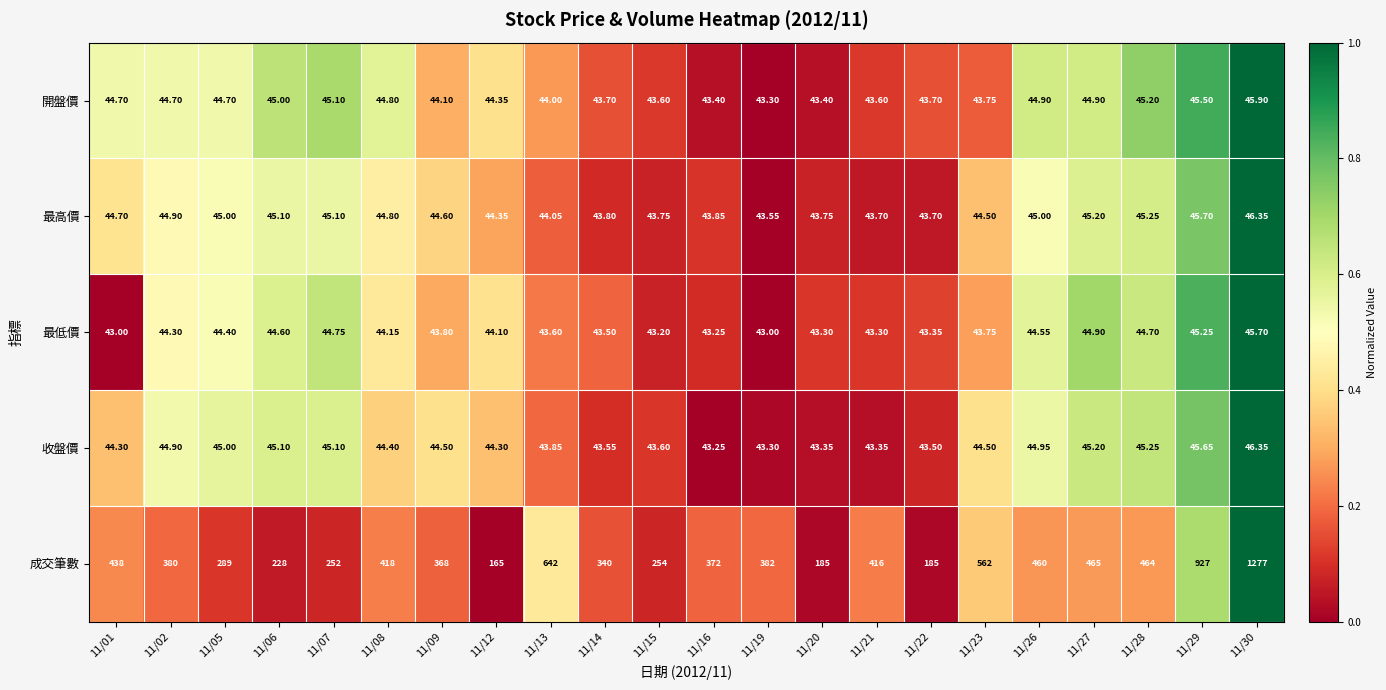

What is the total value across all series at 11/28?

644.4